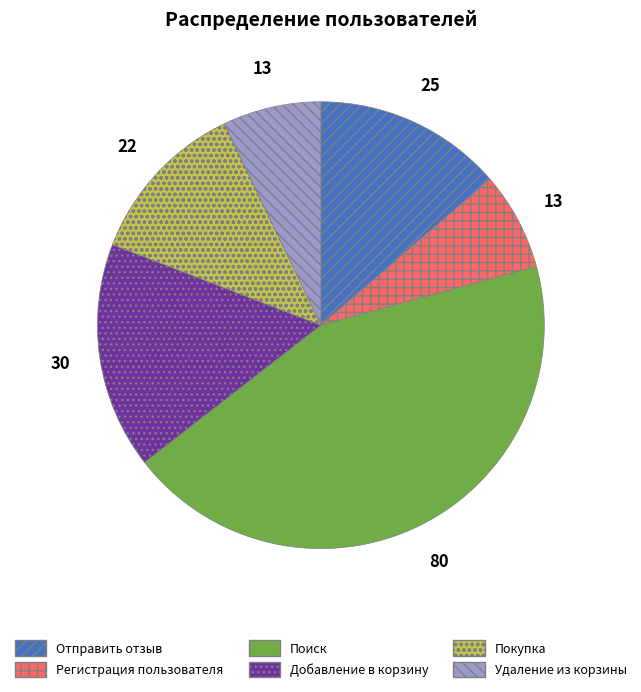

Is Регистрация пользователя the majority of the pie?

No